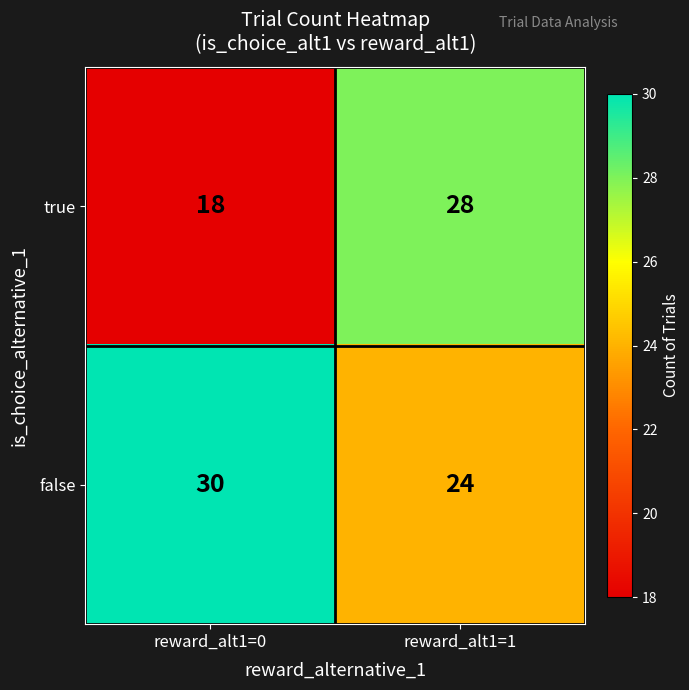

At reward_alt1=1, list the series in order from smallest to largest.

false, true